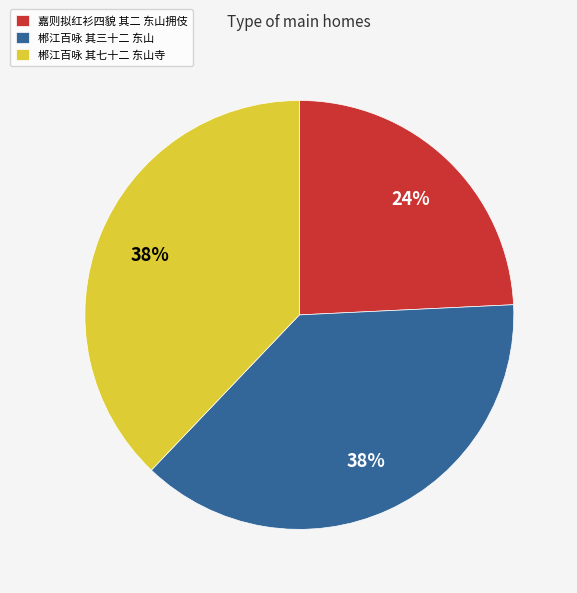

To the nearest percent, what is the difference between the 嘉则拟红衫四貌 其二 东山拥伎 and 郴江百咏 其七十二 东山寺 slice percentages?

14%